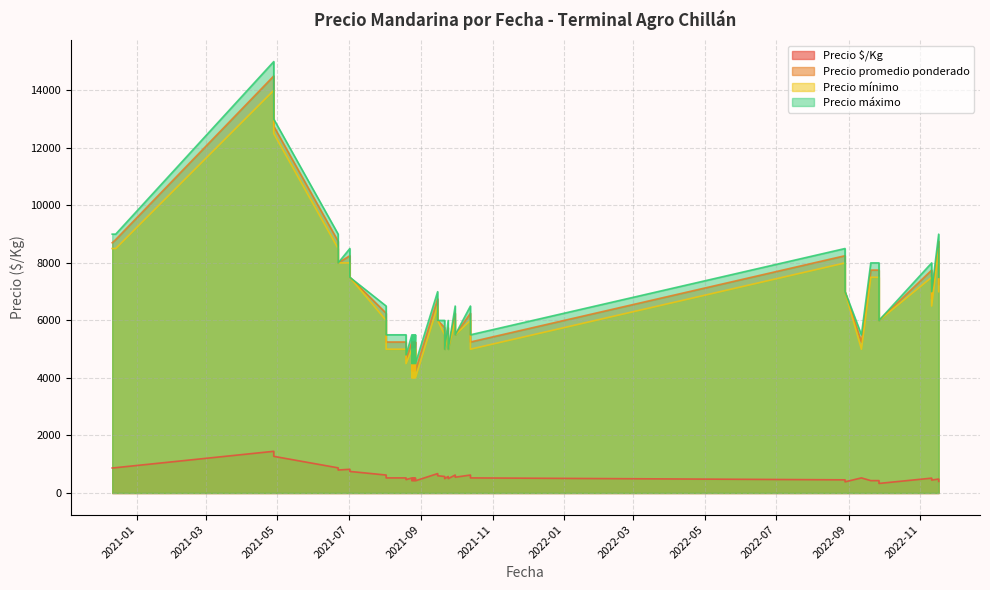

What is the minimum value for Precio $/Kg?

333